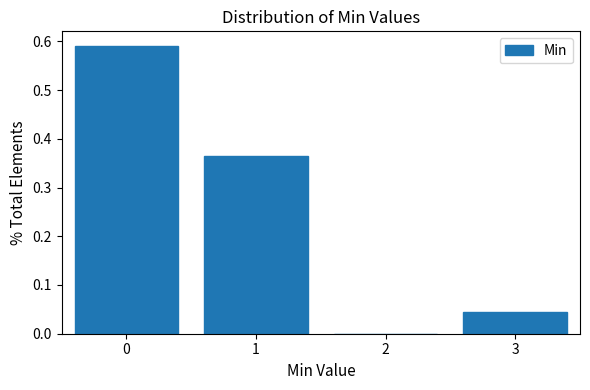

Reading left to right, list every bar in this chart as the range it spans on the x-axis followed by its height. The values are not printed on the chart, so give them approximately, as read against the axis.

-0.5 to 0.5: 0.59
0.5 to 1.5: 0.36
1.5 to 2.5: 0
2.5 to 3.5: 0.05